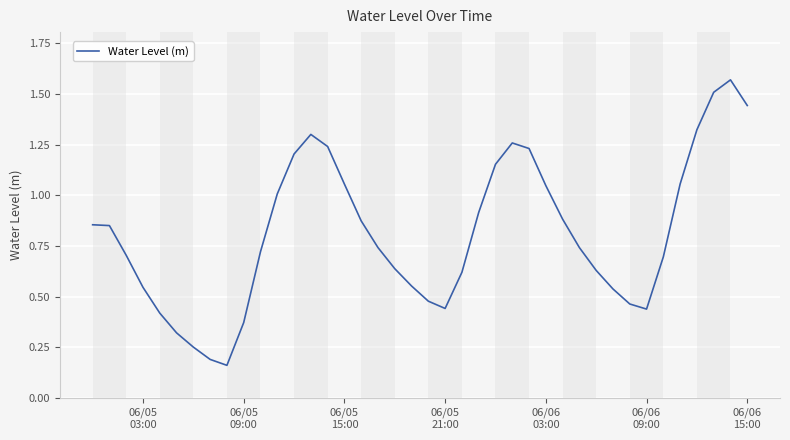

How many lines are shown in the chart?

1